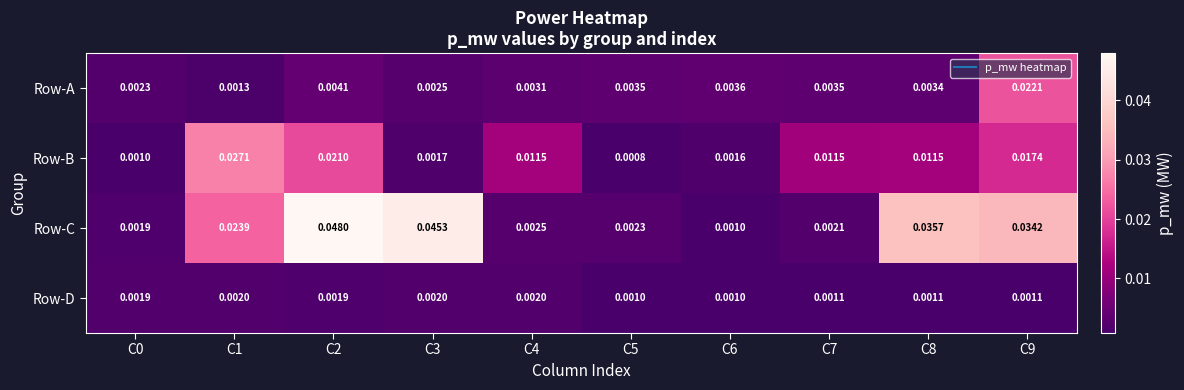

Rank the series by their maximum value, from lowest to highest.

Row-D, Row-A, Row-B, Row-C